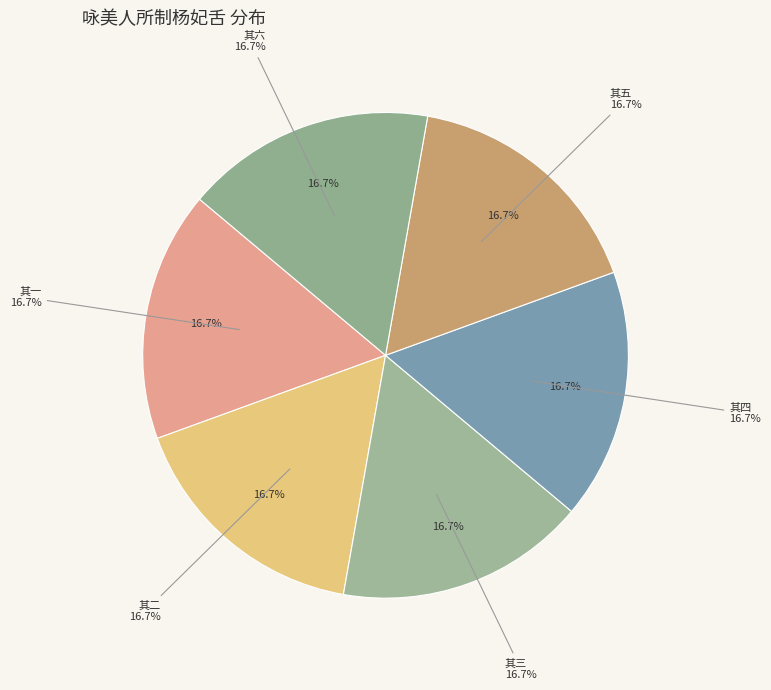

How much of the chart is everything except 其五?

83.3%